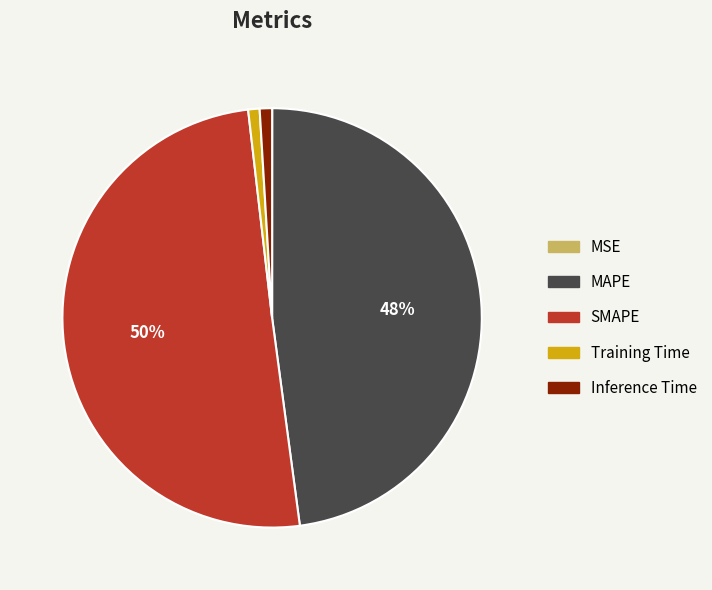

To the nearest percent, what percentage of the pie is Inference Time?

1%